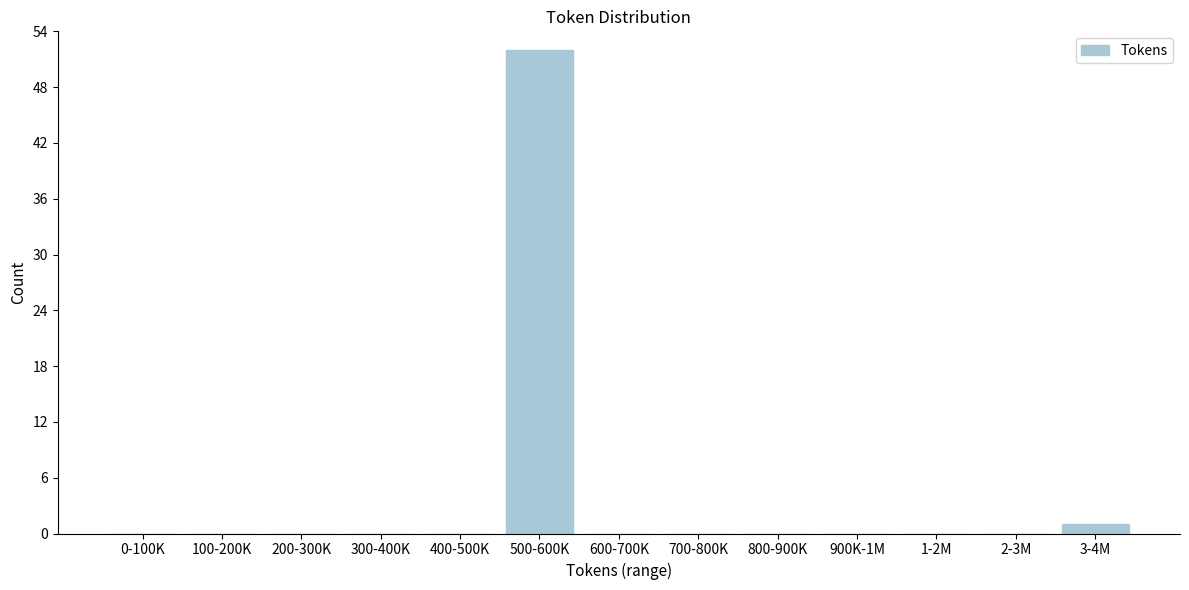

Reading right to left, what are all the values shown in this chart?

3-4M=1	2-3M=0	1-2M=0	900K-1M=0	800-900K=0	700-800K=0	600-700K=0	500-600K=52	400-500K=0	300-400K=0	200-300K=0	100-200K=0	0-100K=0